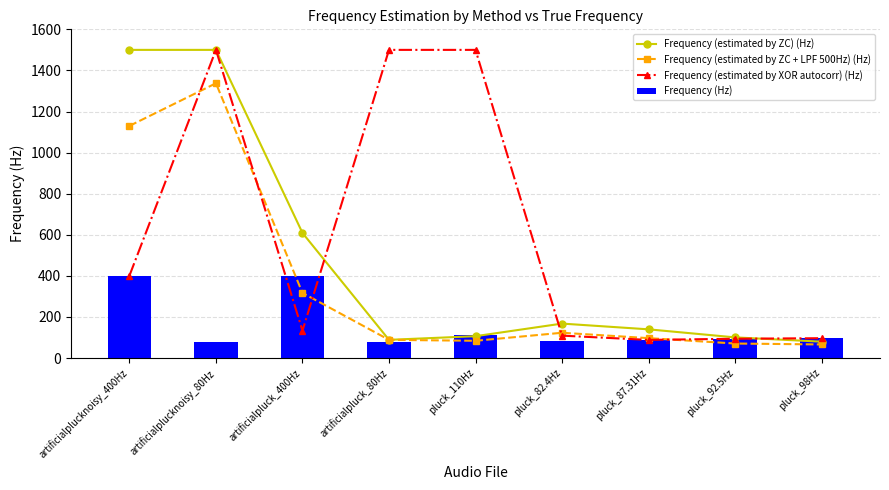

Reading left to right, extract all data points from this chart.

Frequency (estimated by ZC) (Hz): 1500.0	1500.0	609.0	88.8	106.5	167.8	139.8	100.7	79.8
Frequency (estimated by ZC + LPF 500Hz) (Hz): 1130.0	1337.5	317.0	88.8	84.2	123.2	97.0	70.8	66.2
Frequency (estimated by XOR autocorr) (Hz): 400.9	1500.0	133.2	1500.0	1500.0	109.2	88.4	94.0	96.7
Frequency (Hz): 400.0	80.0	400.0	80.0	110.0	82.4	87.3	92.5	98.0